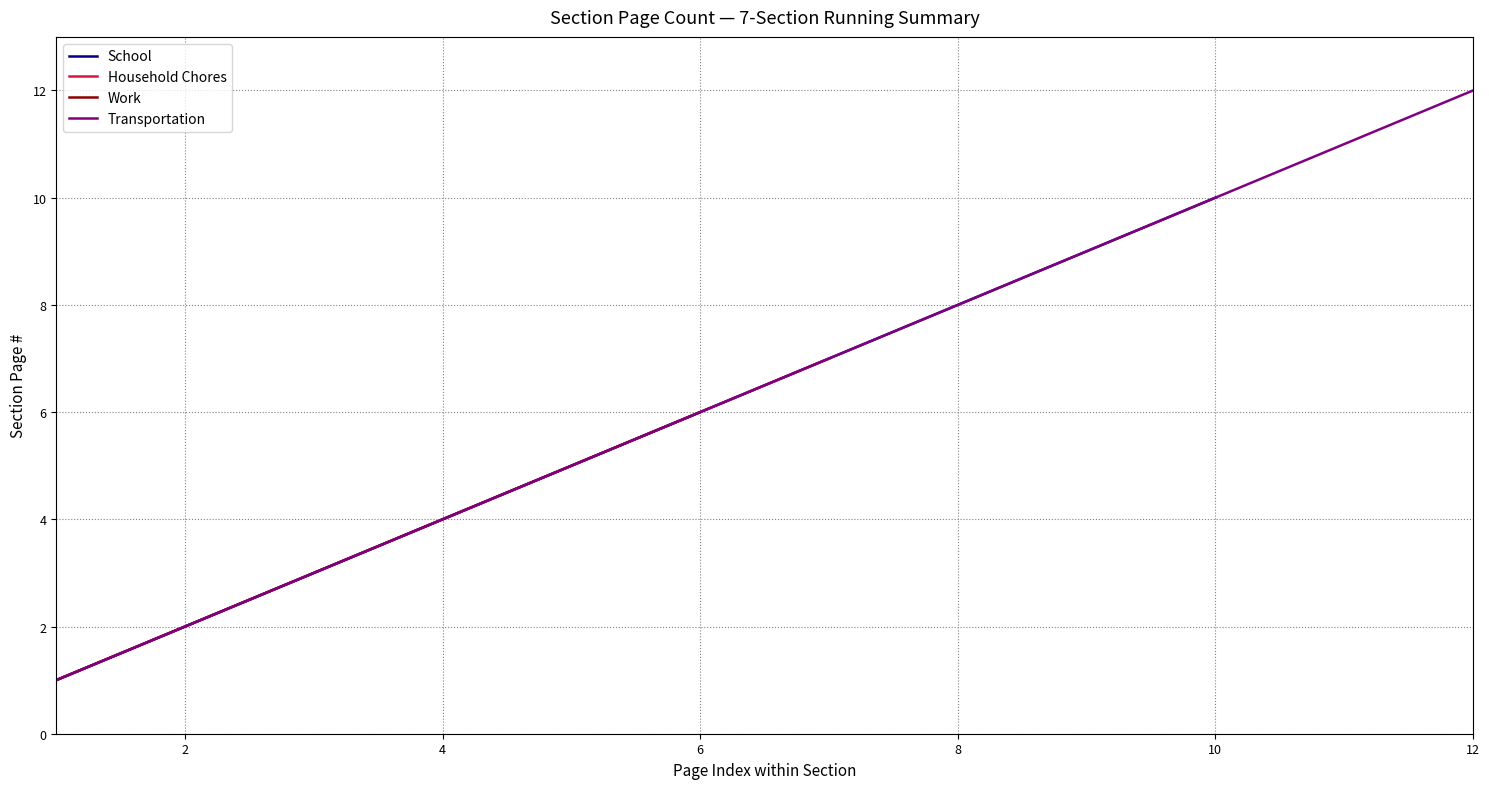

What is the highest value of the School series?

10